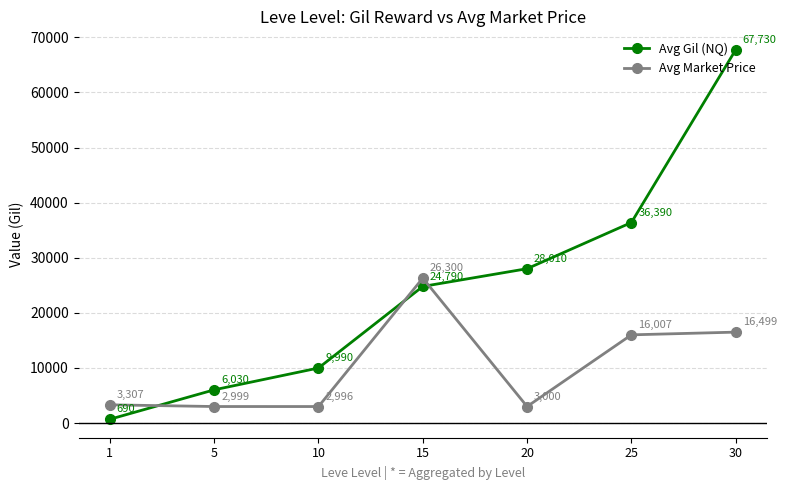

Where is the first local minimum for Avg Market Price?

10